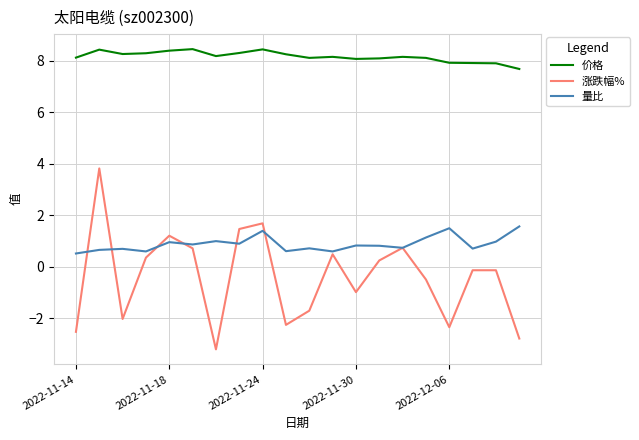

True or false: 价格 and 量比 cross at least once.

False